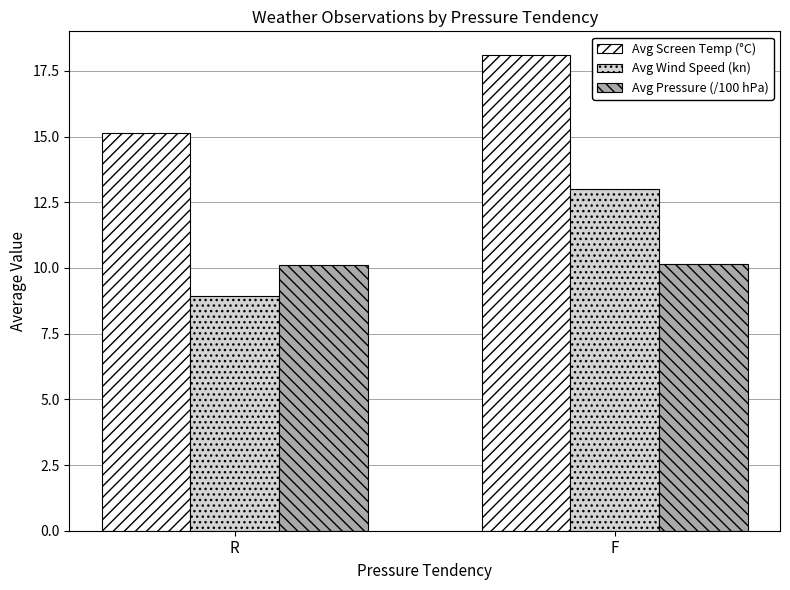

Between R and F, which series saw the biggest shift?

Avg Wind Speed (kn)